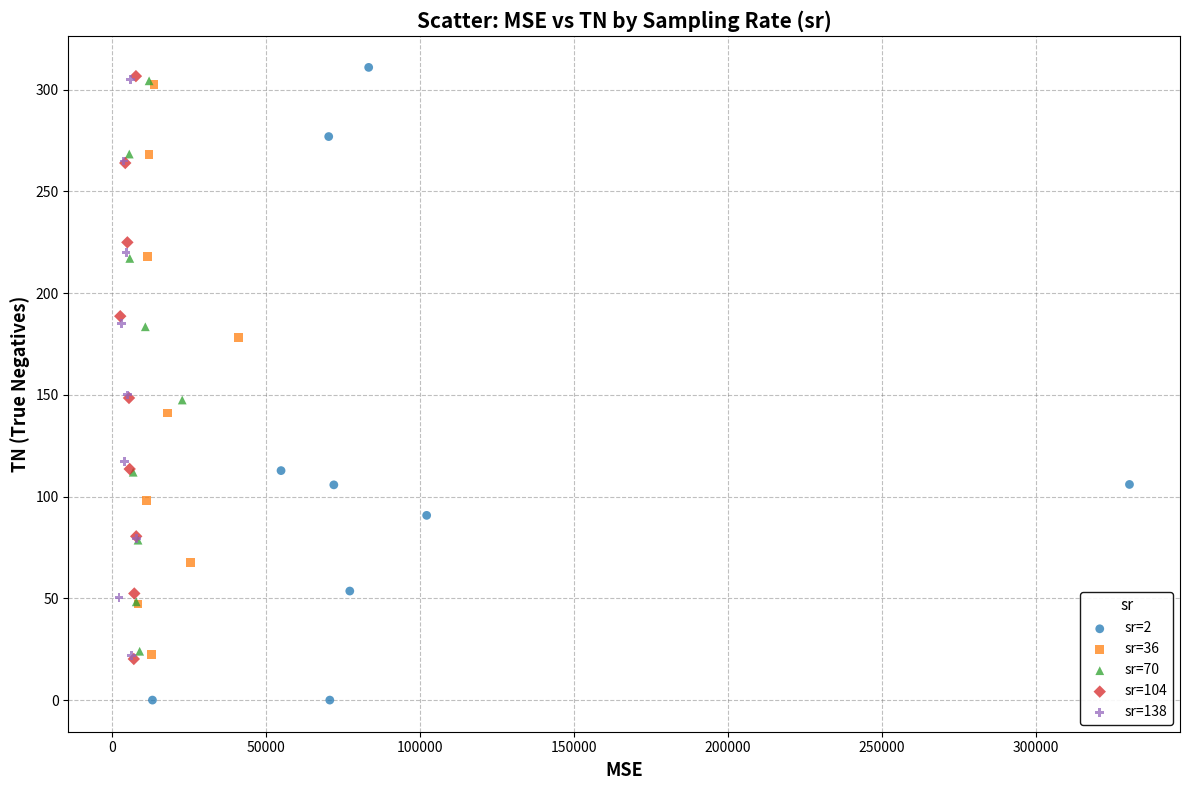

Which series has the widest spread of Y values?

sr=2